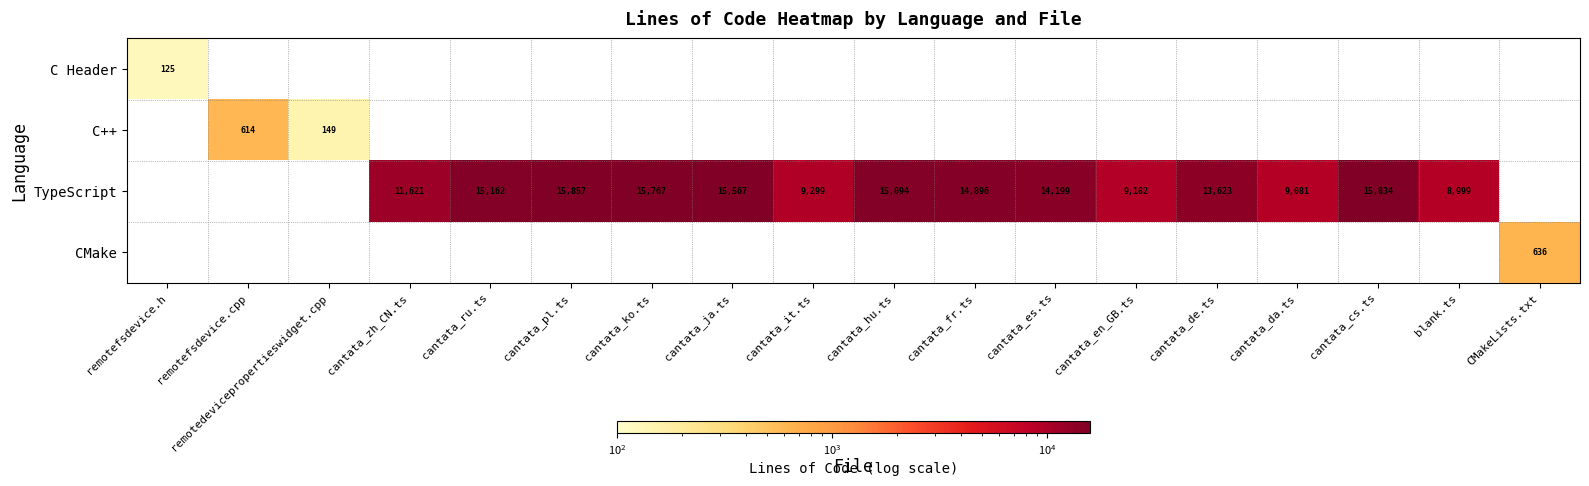

True or false: TypeScript has a value of 6406 at cantata_ru.ts.

False